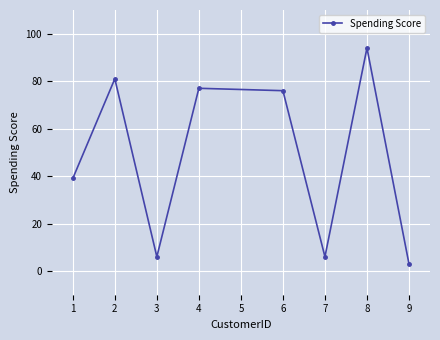

Does the chart display data point markers on the line(s)?

Yes